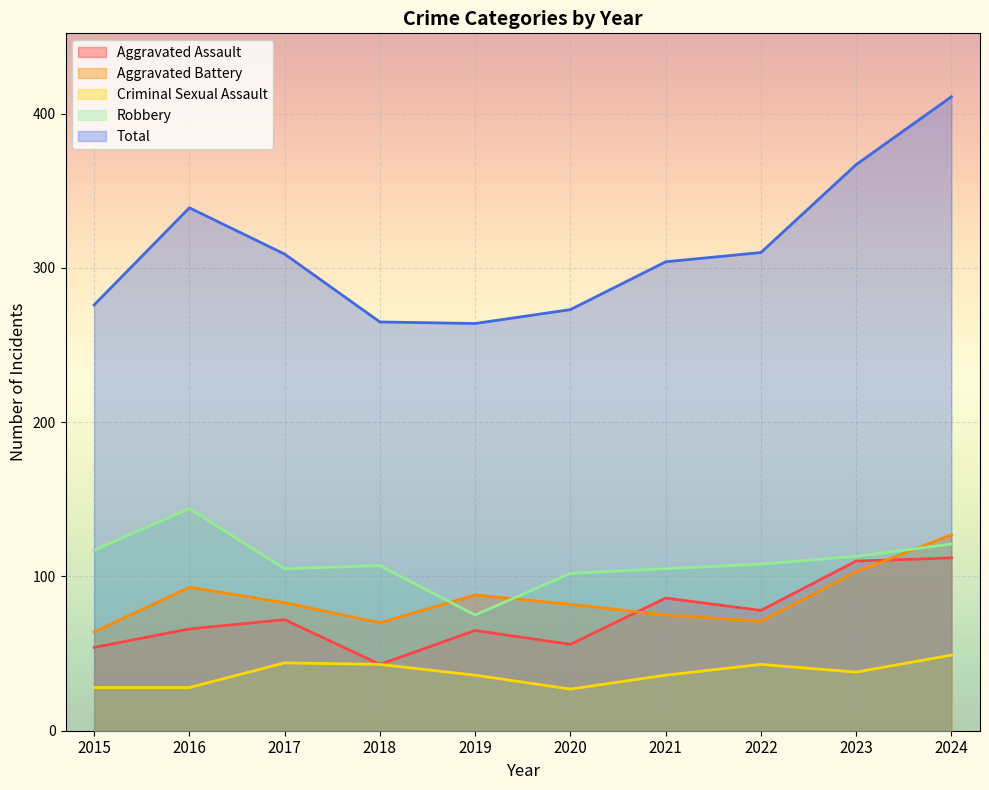

At which label does Total reach its minimum?

2019